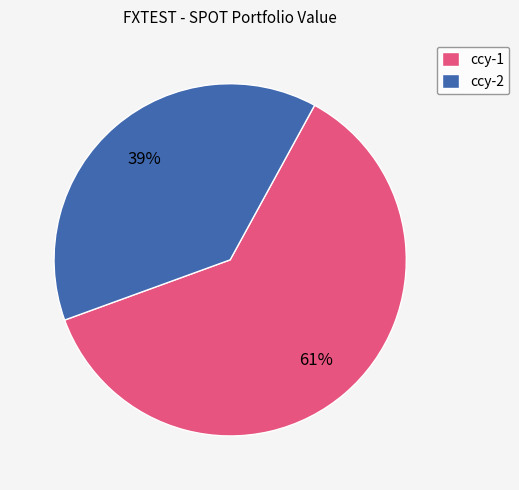

Combined, do ccy-2 and ccy-1 account for over 50%?

Yes